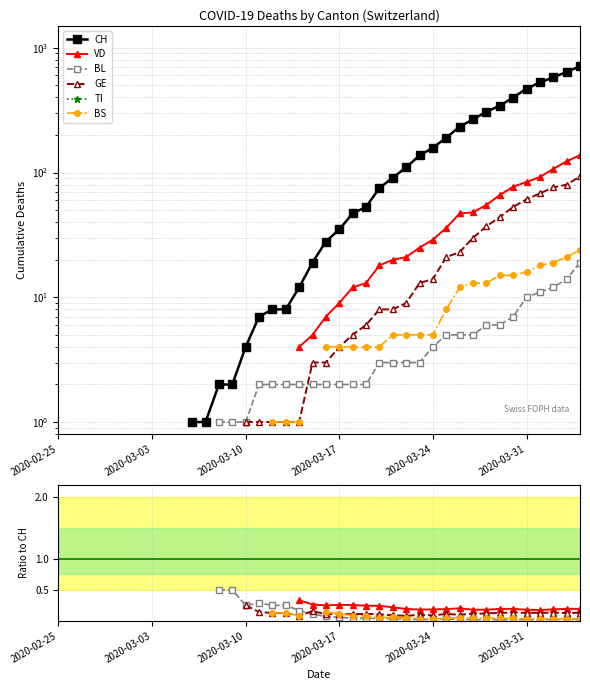

What position from the left is 22?

23